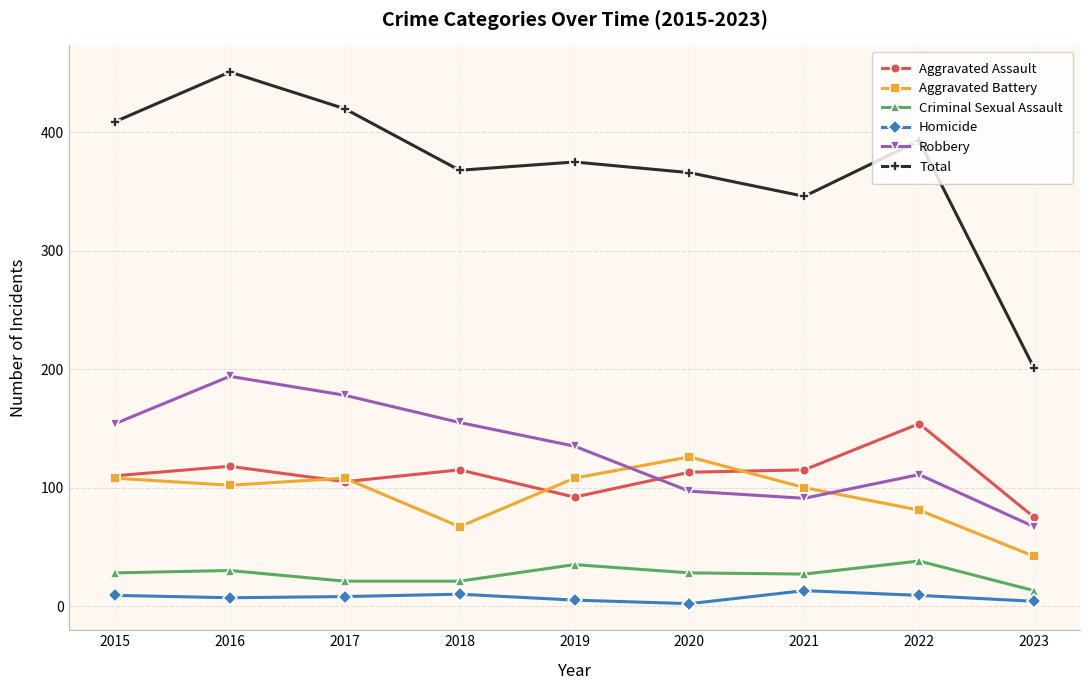

True or false: Robbery has a value of 151 at 2022.

False